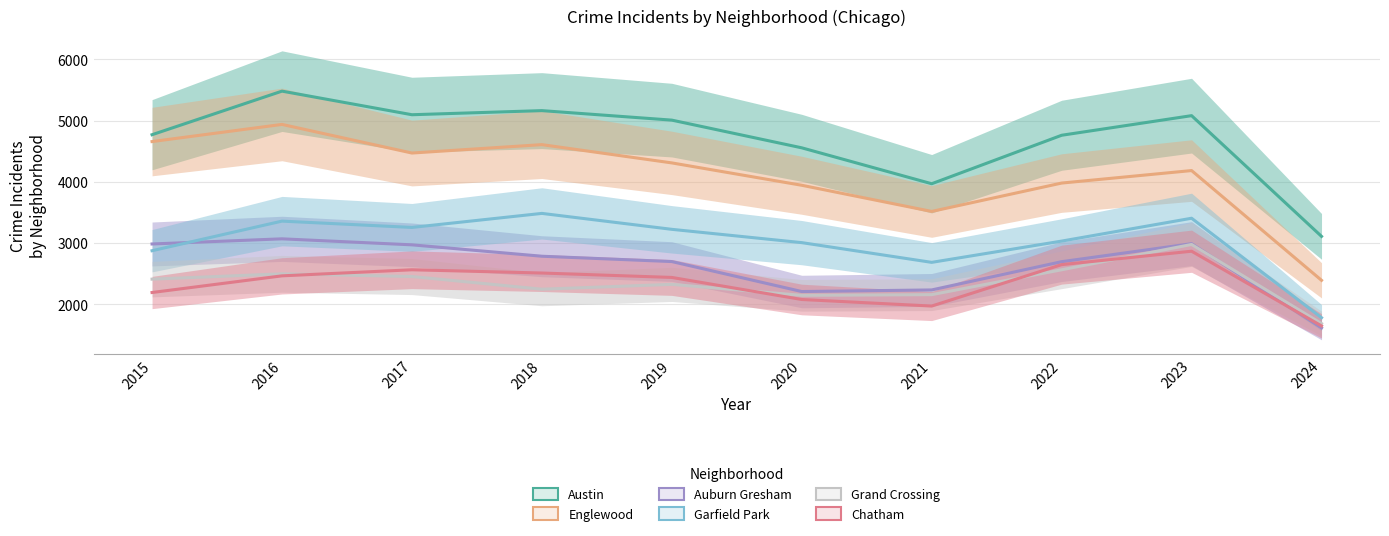

What is the average value of the Garfield Park series?

3013